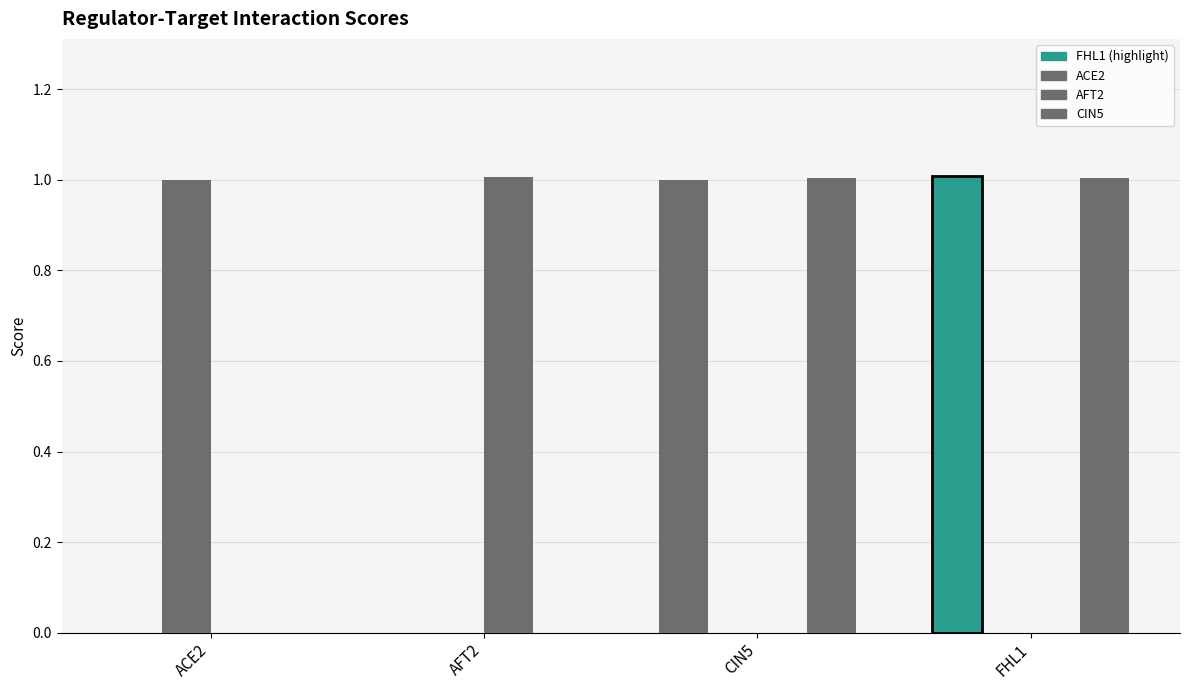

Reading left to right, extract all data points from this chart.

FHL1: 0.0	0.0	1.0	1.0
ACE2: 1.0	0.0	0.0	0.0
AFT2: 0.0	1.0	0.0	0.0
CIN5: 0.0	0.0	1.0	1.0